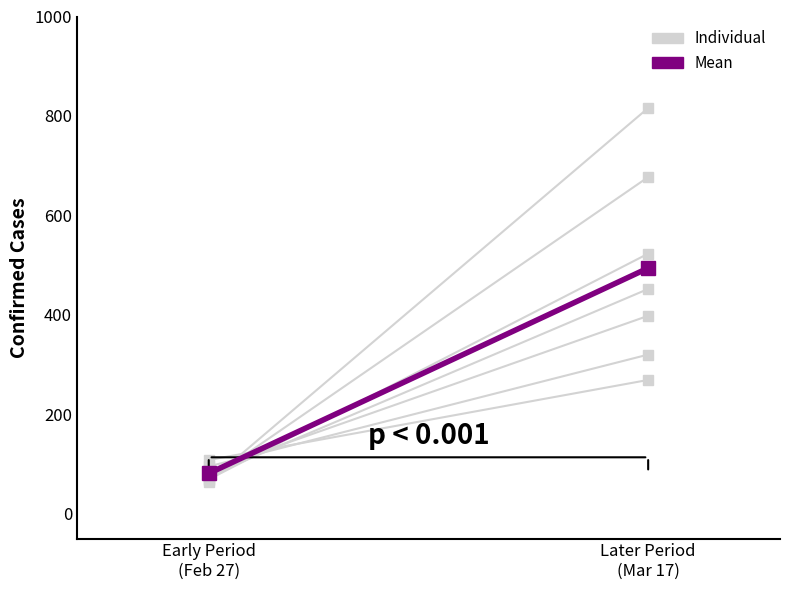

Count the Mean values in the range 81 to 494.

2